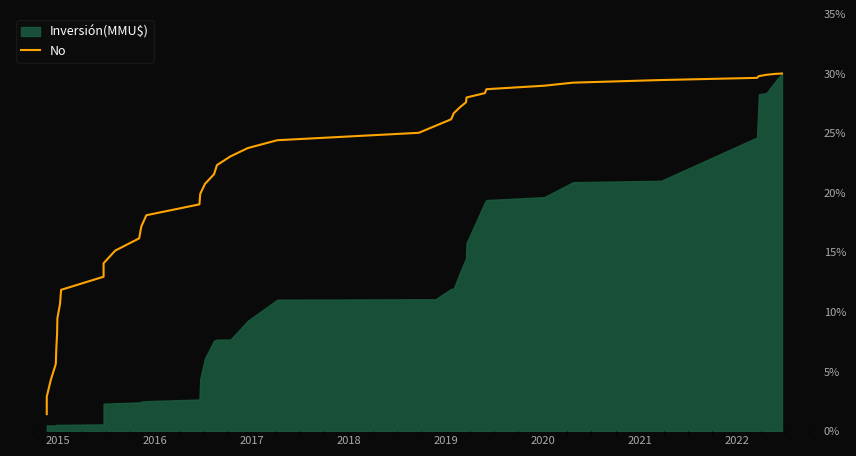

Reading right to left, list all the values displayed in this chart.

30.0	30.0	29.9	29.8	29.6	29.5	29.2	29.0	28.7	28.4	28.0	27.6	27.1	26.7	26.2	25.6	25.0	24.4	23.7	23.0	22.3	21.5	20.7	19.9	19.0	18.1	17.2	16.2	15.1	14.1	13.0	11.9	10.7	9.5	8.2	7.0	5.6	4.3	2.9	1.4